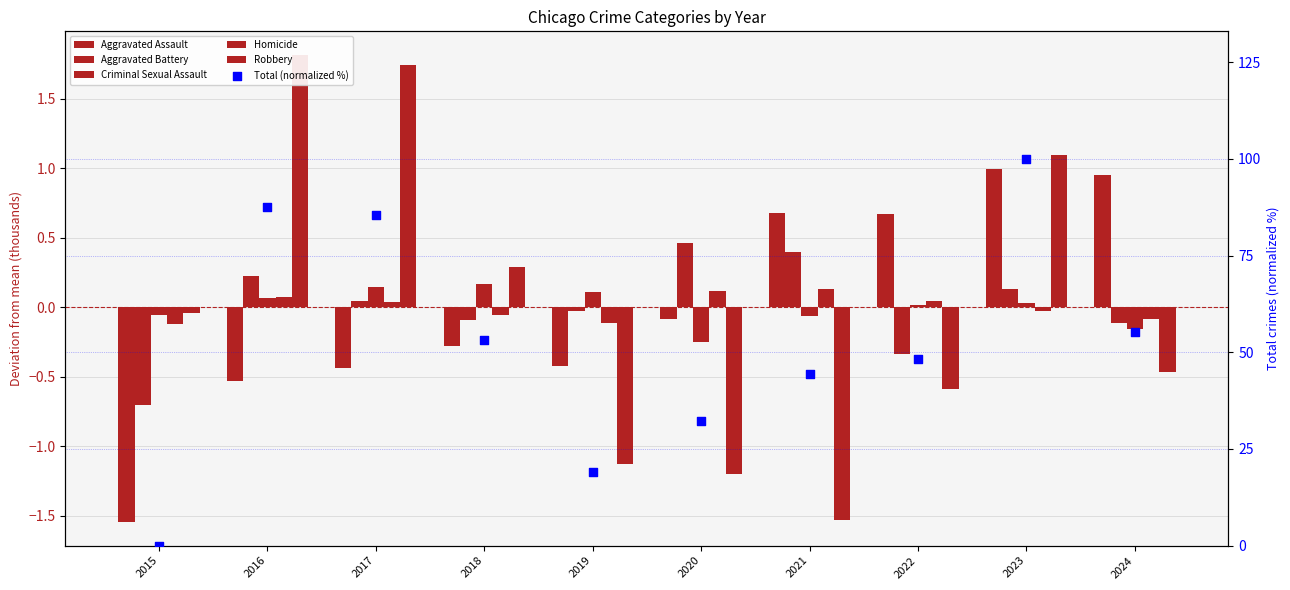

What is the total value across all series at 2021?

44.0